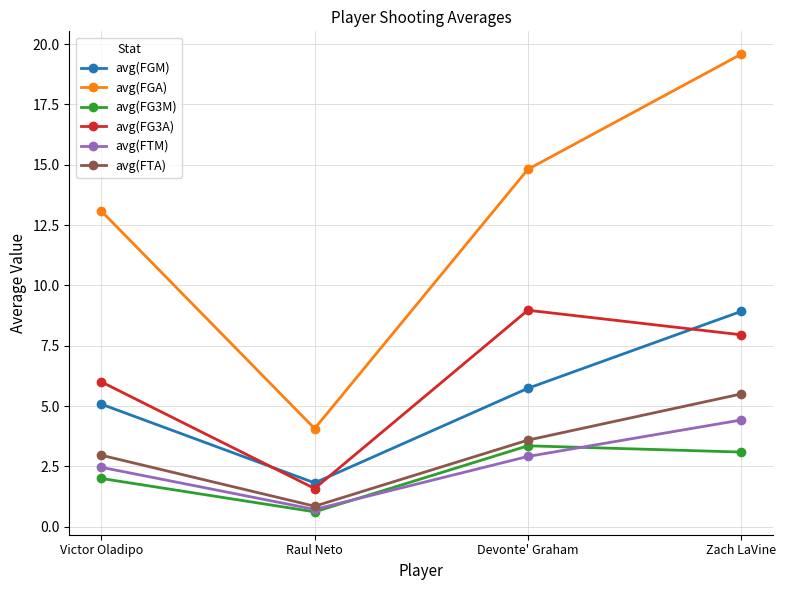

True or false: avg(FTA) has a value of 7.6 at Zach LaVine.

False